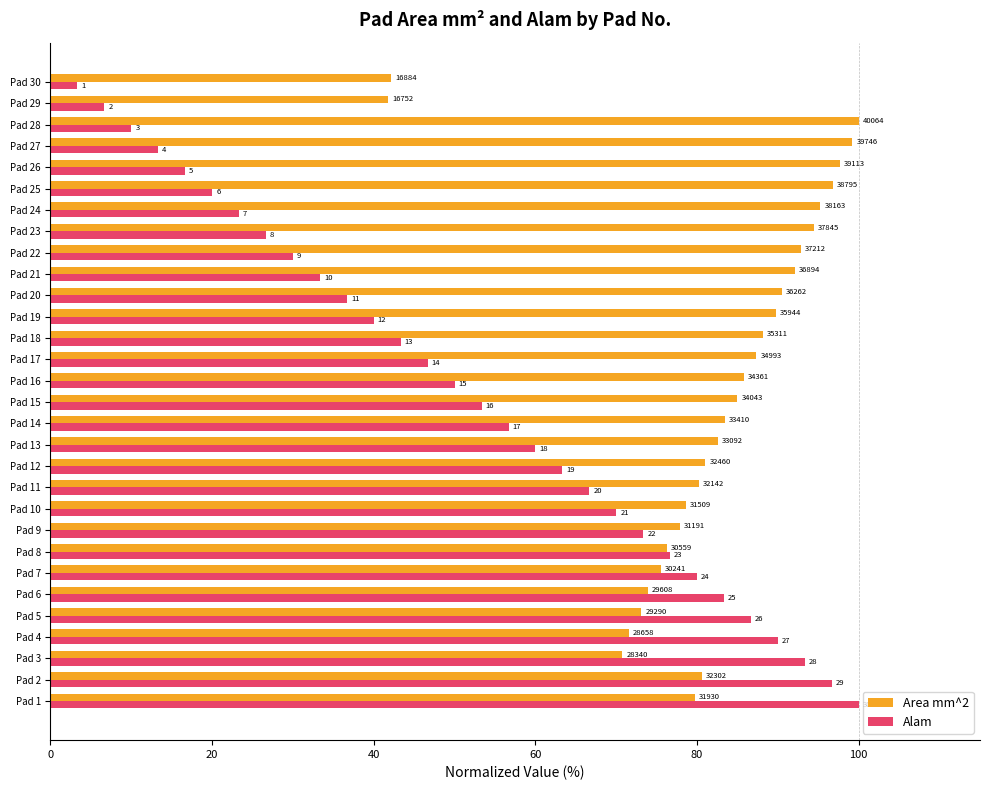

What are all the series names shown in the legend?

Area mm^2, Alam